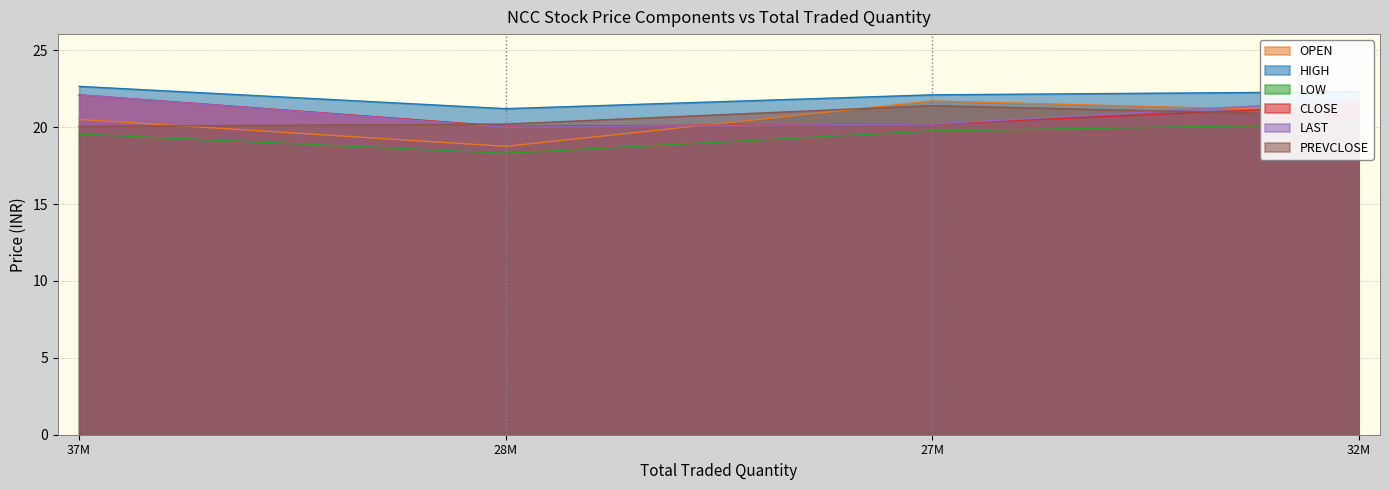

What is the highest value of the CLOSE series?

22.1